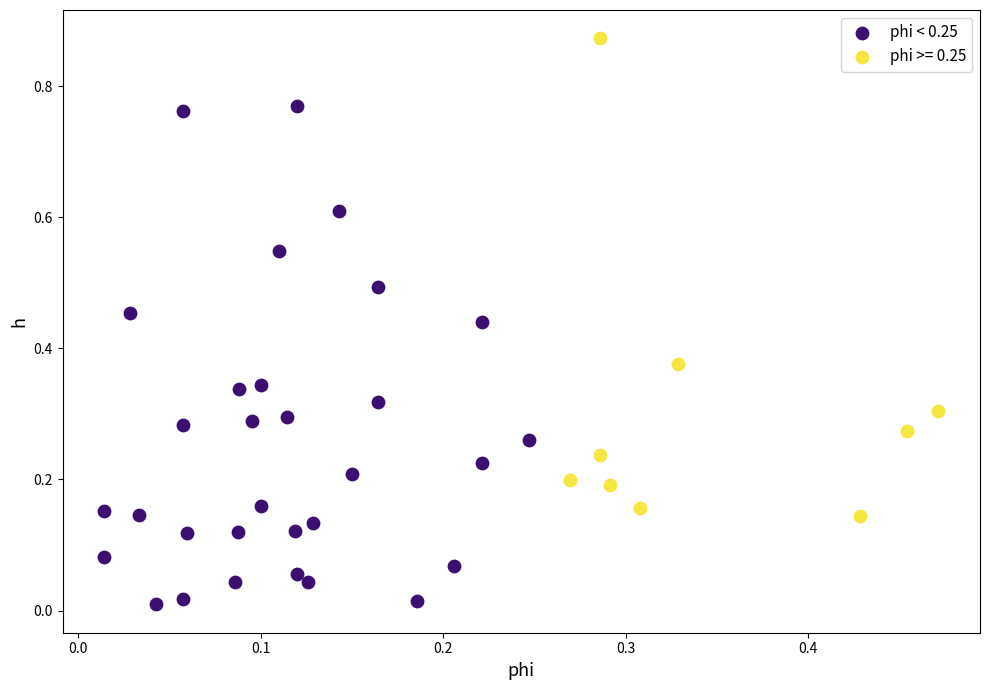

Which series has the widest spread of Y values?

phi < 0.25